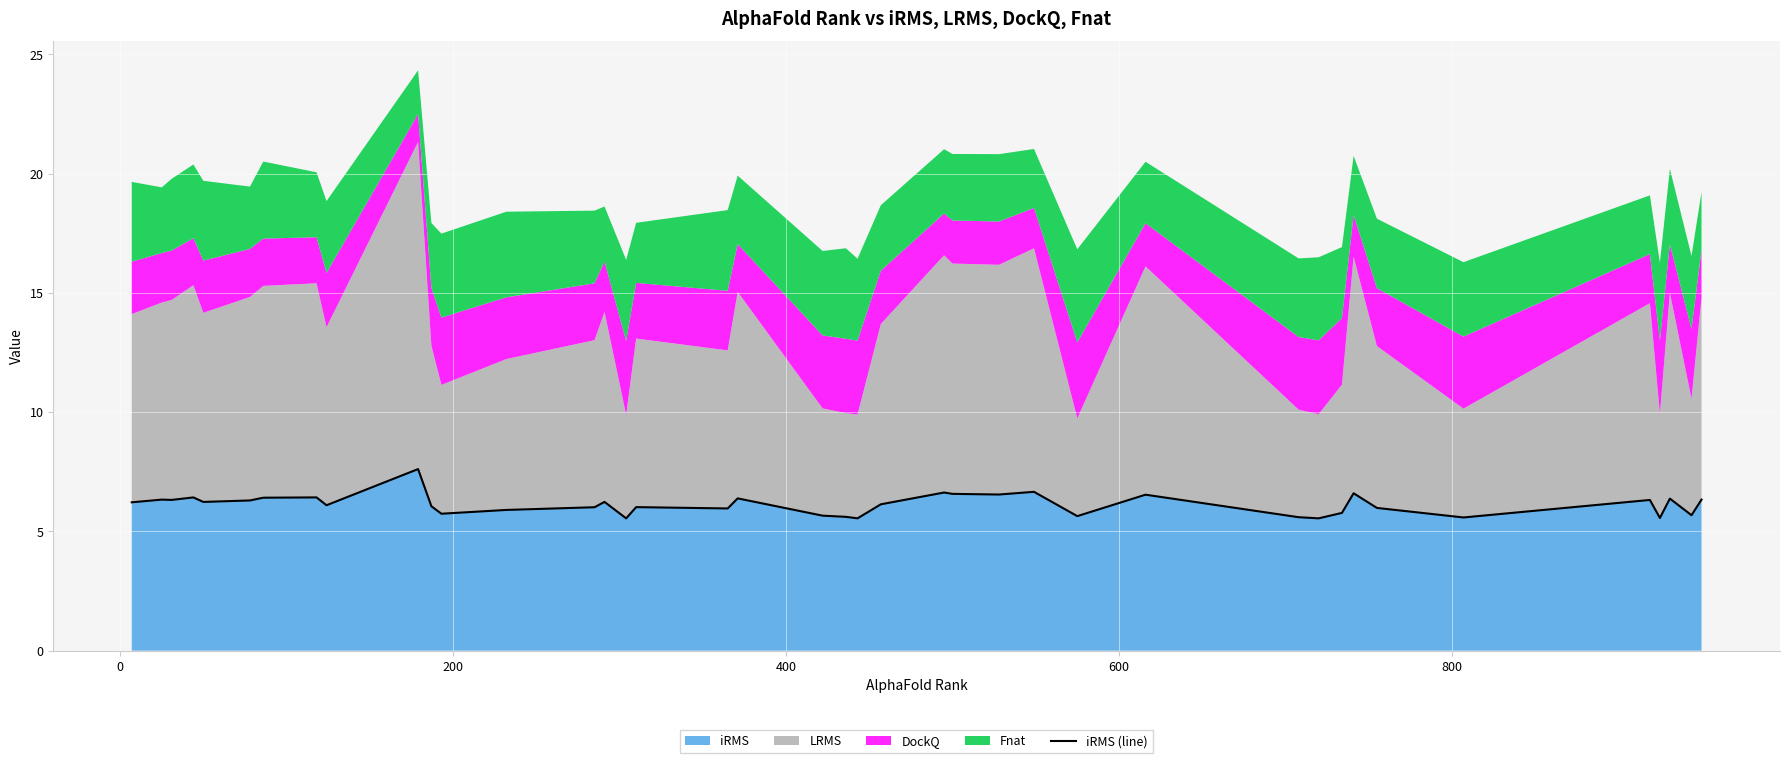

What is the minimum value for iRMS?

5.5